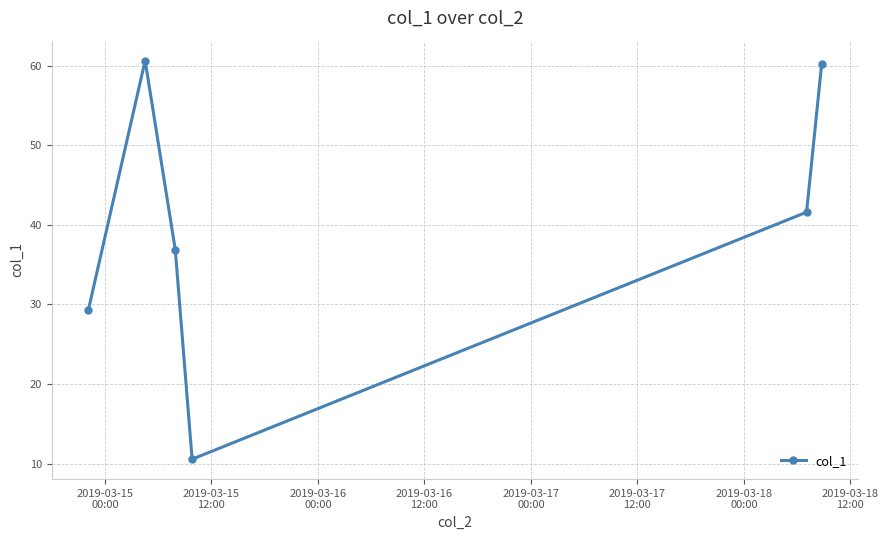

How many points are higher than both their immediate neighbors (excluding endpoints)?

1